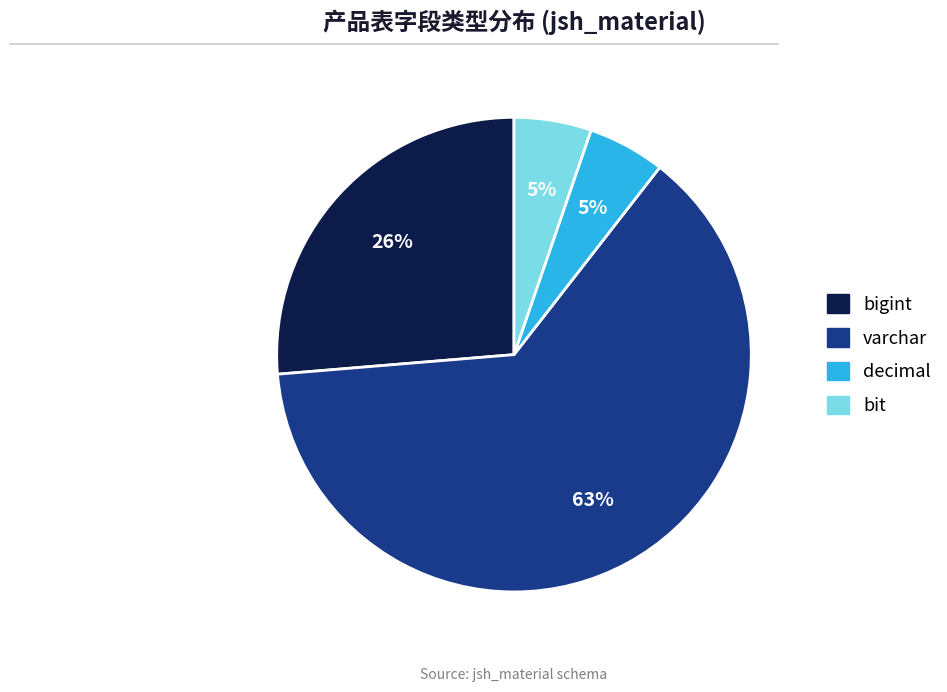

Is there a majority slice in this chart?

Yes